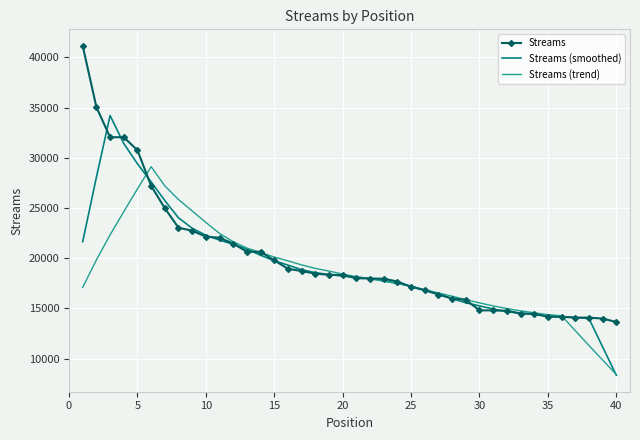

What is the smallest value displayed?

8345.6